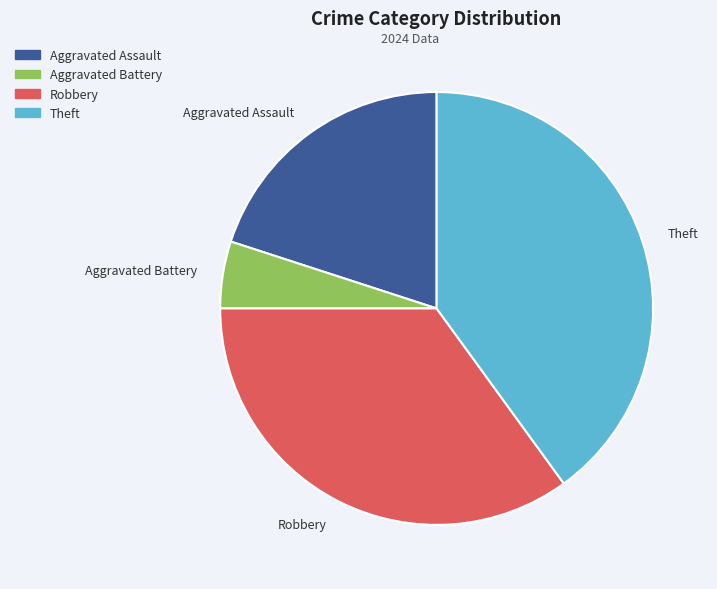

Does Aggravated Battery represent more than half of the total?

No